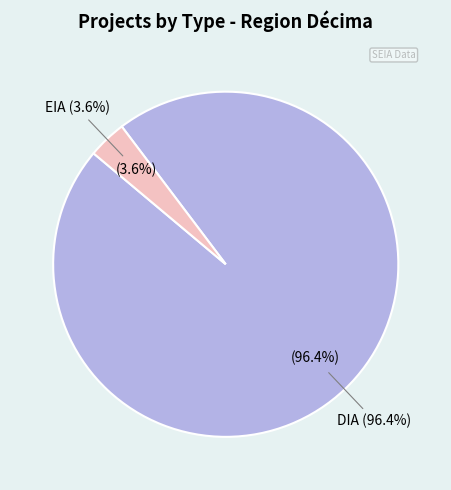

To the nearest percent, what portion does DIA represent?

96%